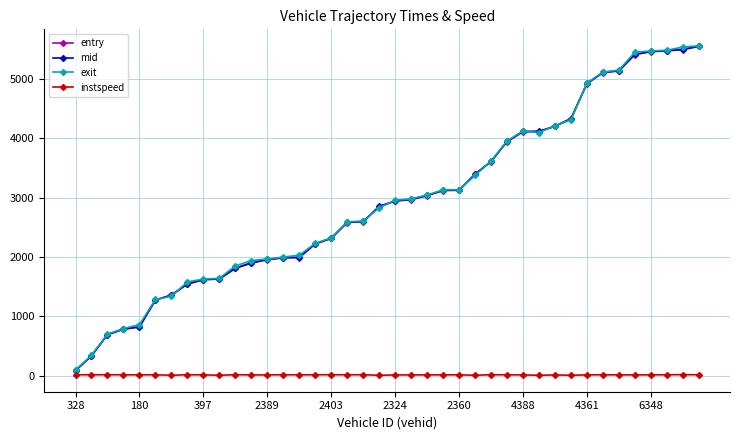

How many values in the instspeed series exceed 11?

29